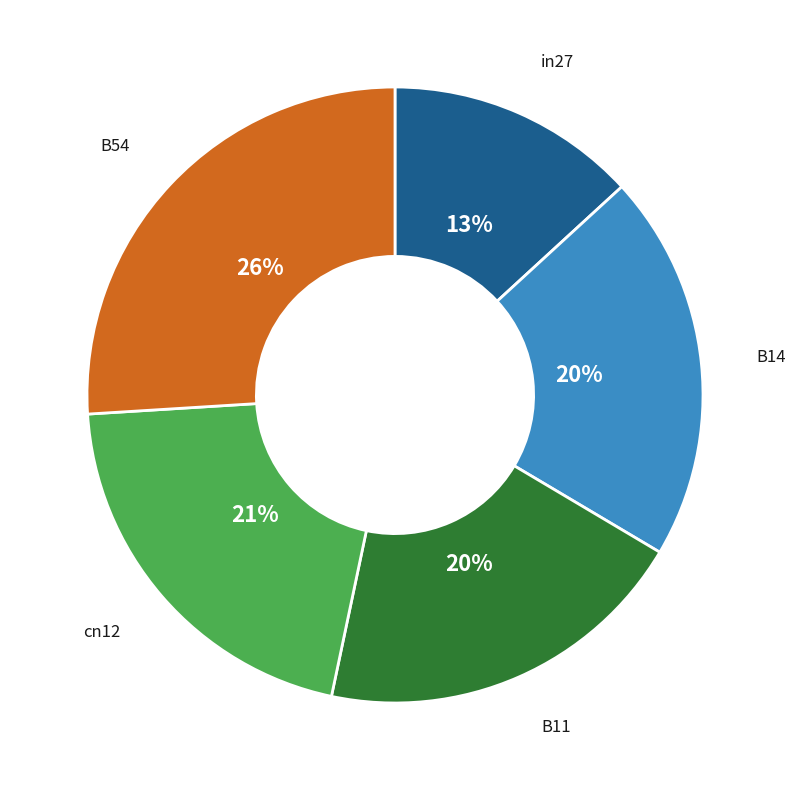

Is there a majority slice in this chart?

No